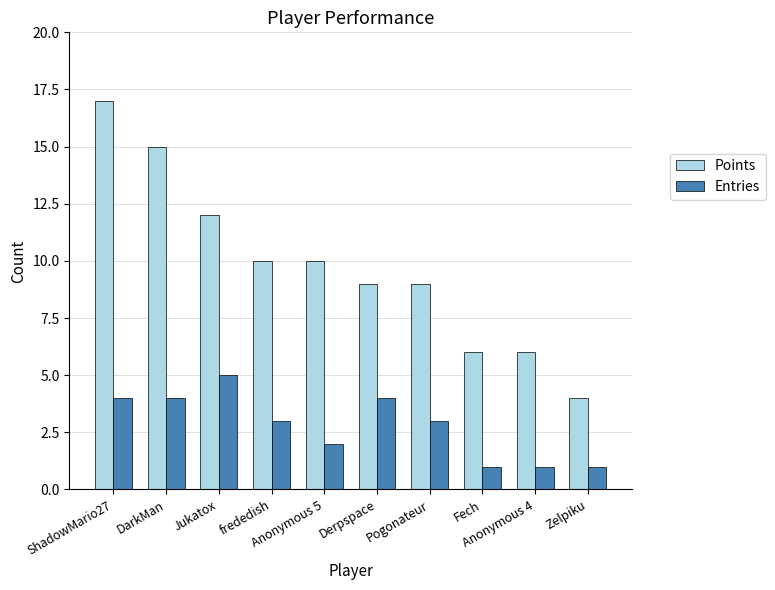

At which category is the sum across all series the highest?

ShadowMario27